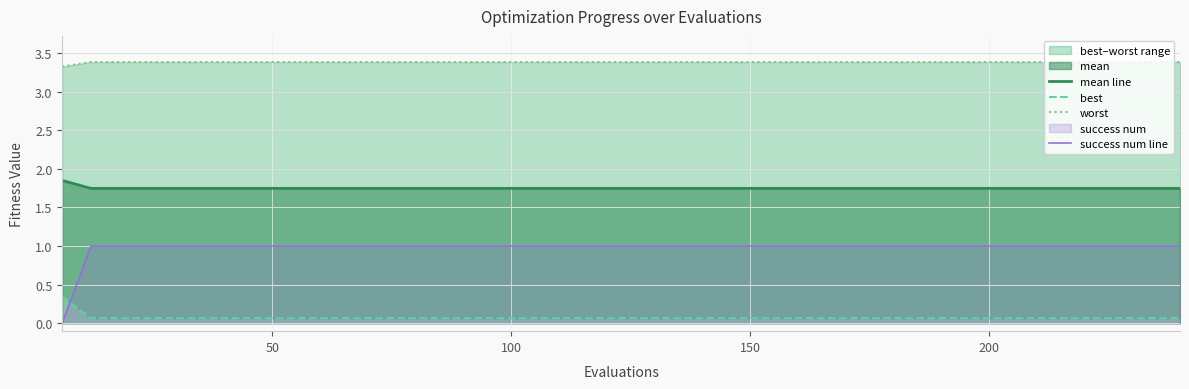

True or false: success num line has more than 2 points higher than both neighbors.

False